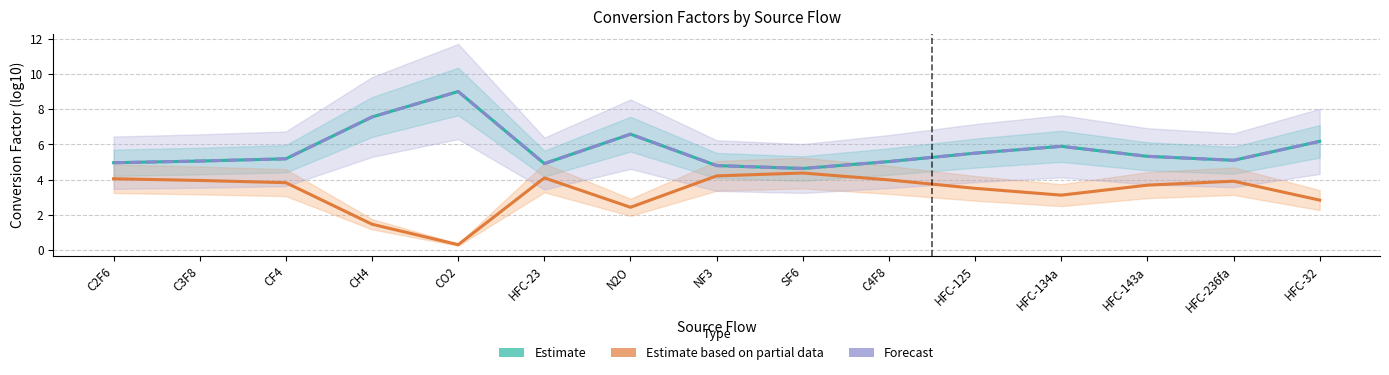

Which series changed the most between C3F8 and CH4?

Estimate